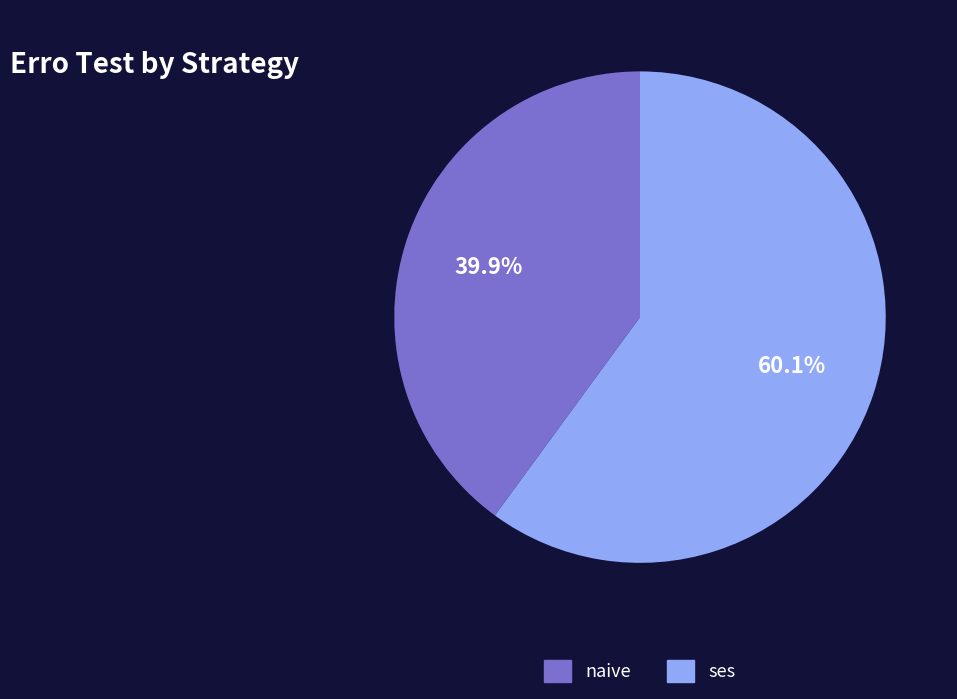

Is there any slice that represents more than half of the pie?

Yes